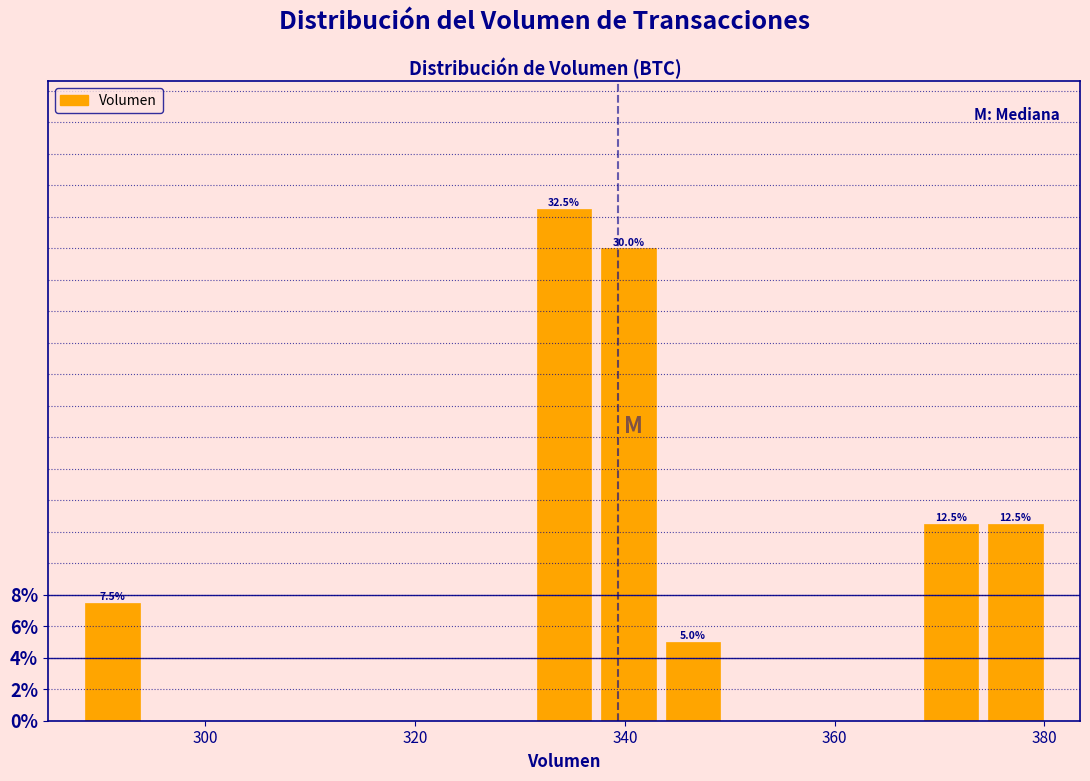

Read against the x-axis, roughly where is the centre of the tallest bar?

334